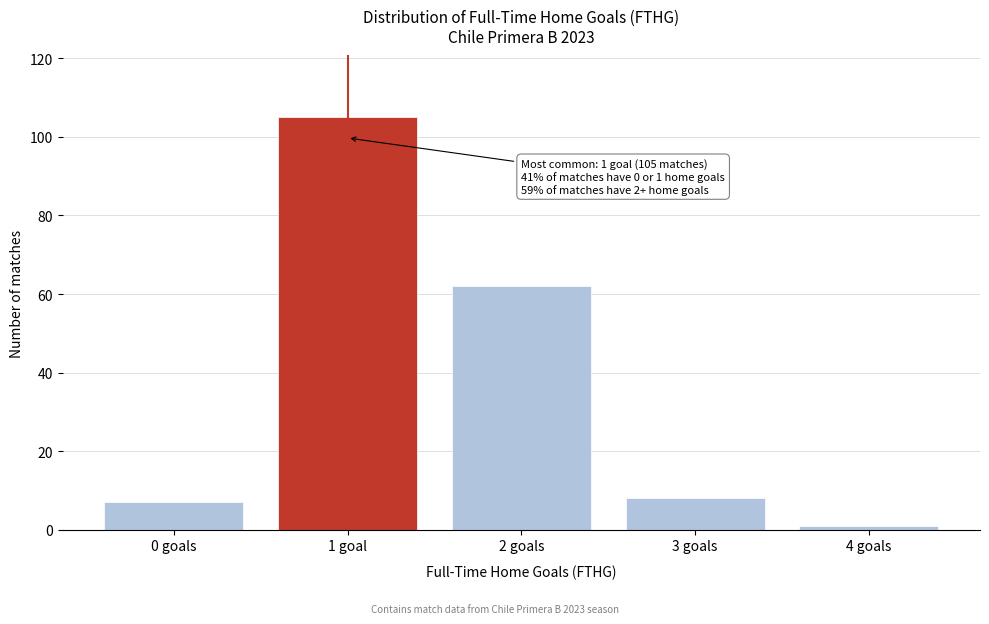

Reading left to right, list all the values displayed in this chart.

0 goals=7	1 goal=105	2 goals=62	3 goals=8	4 goals=1